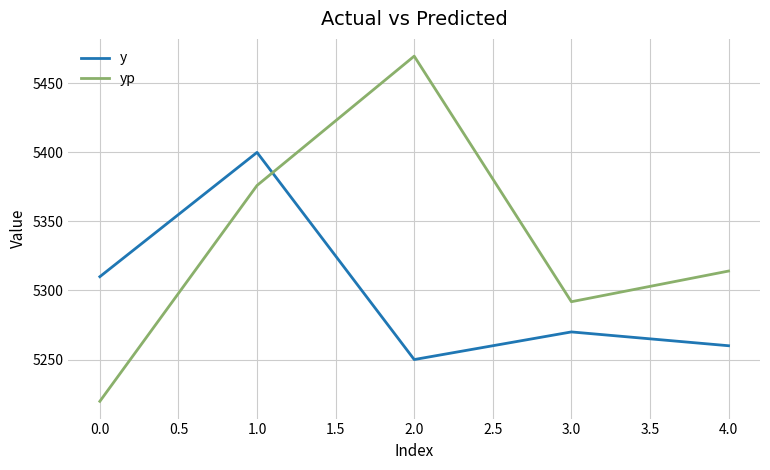

Read the yp value at 2.0.

5469.7